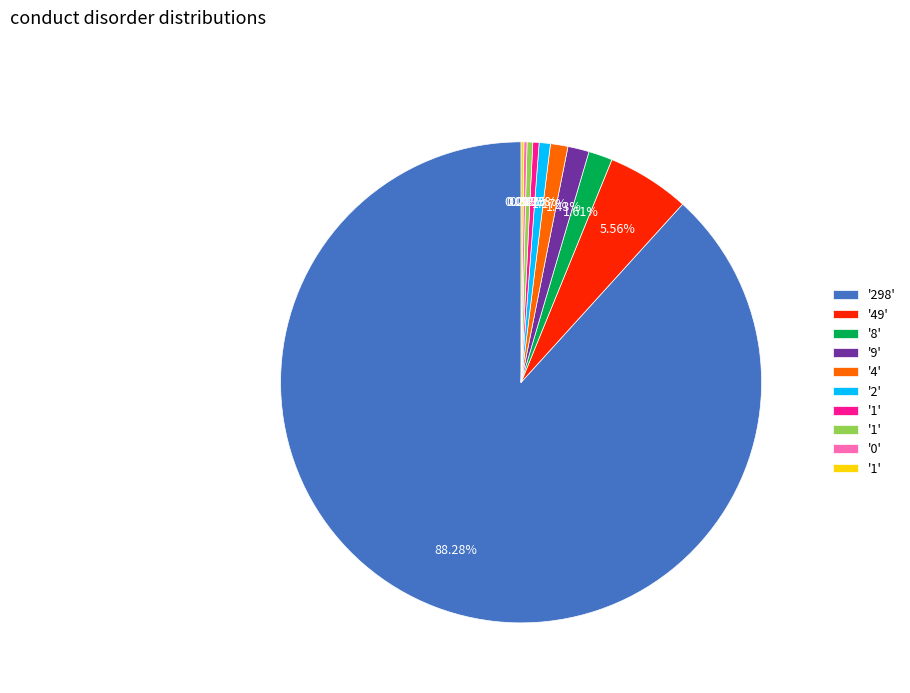

Does any single category account for the majority?

Yes